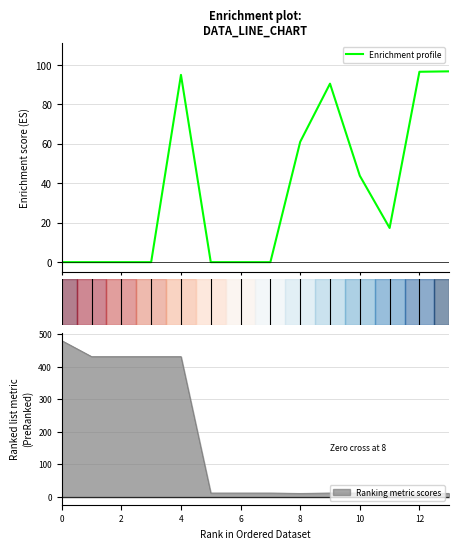

What is the lowest value of the Ranking metric scores series?

11